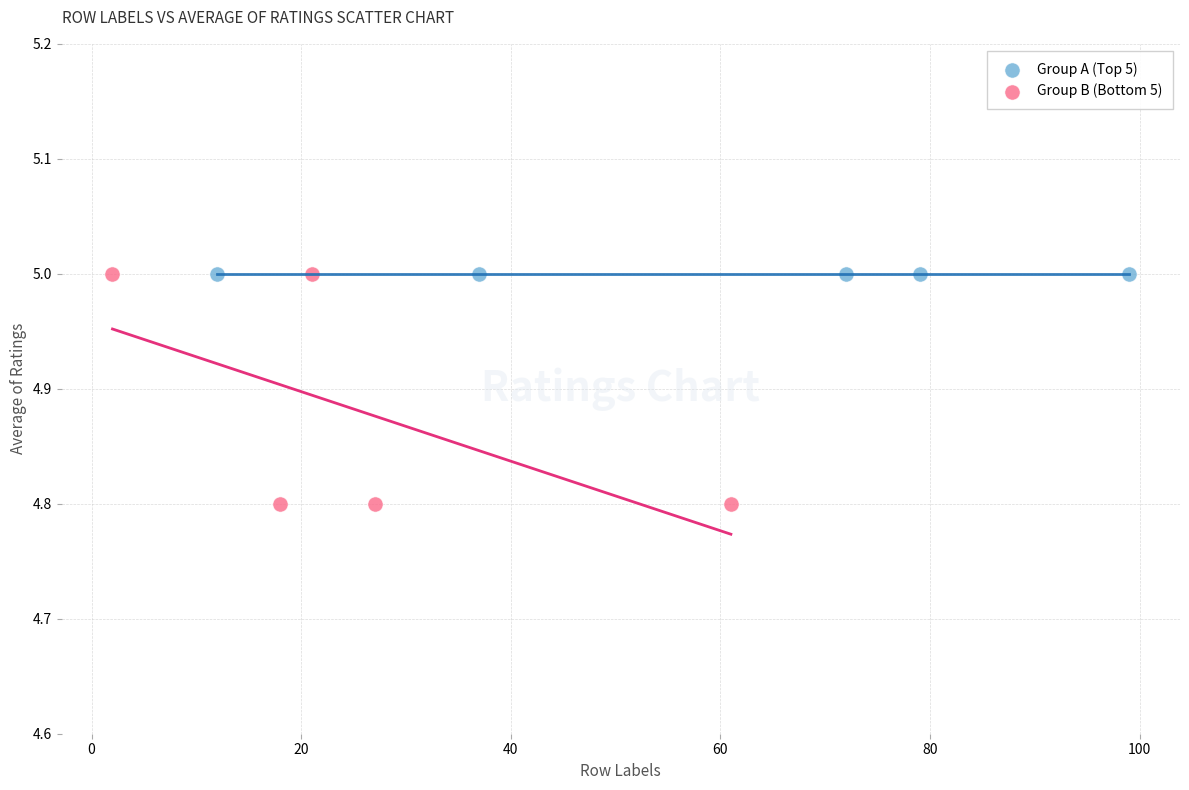

What are all the series names shown in the legend?

Group A (Top 5), Group B (Bottom 5)